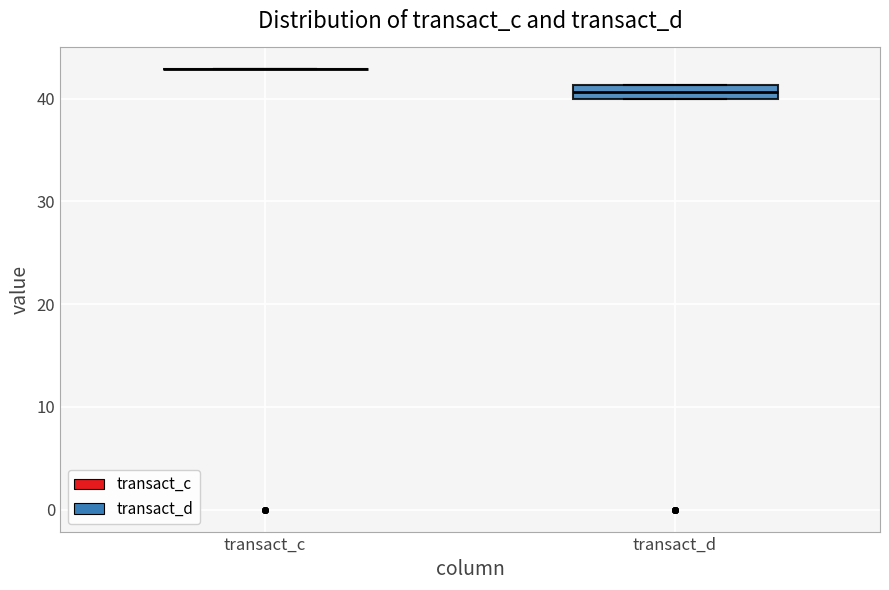

Which box is the tallest, from its lower edge to its upper edge?

transact_d